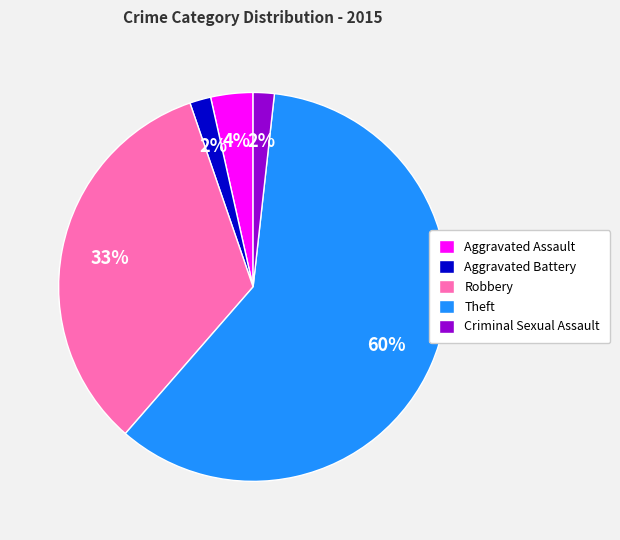

Count the number of slices in the pie.

5